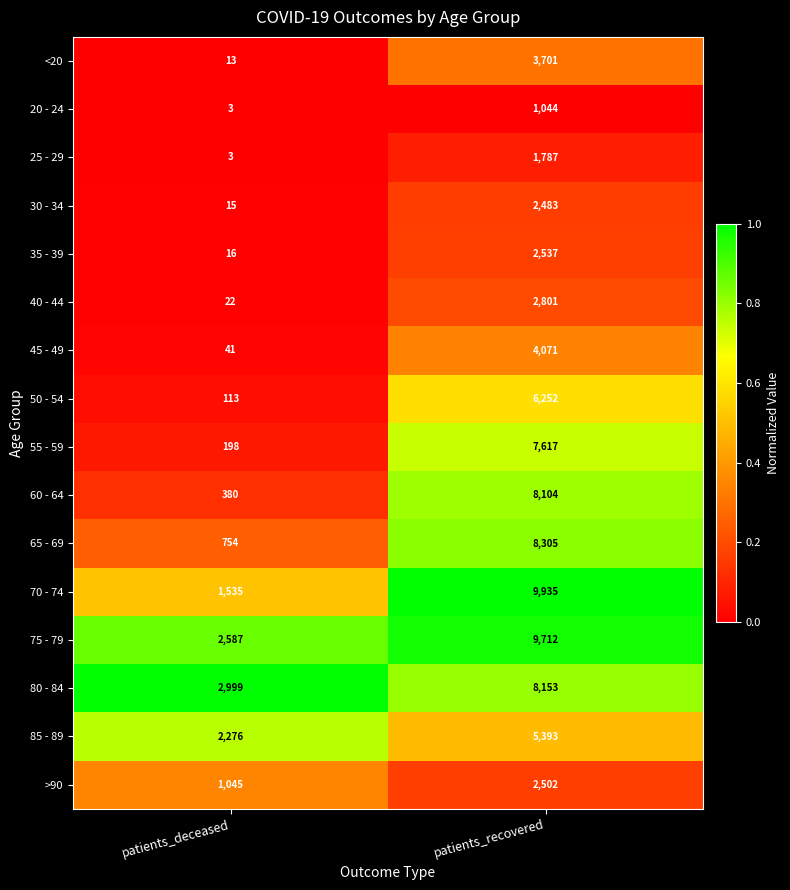

Which series has the widest spread of values?

70 - 74